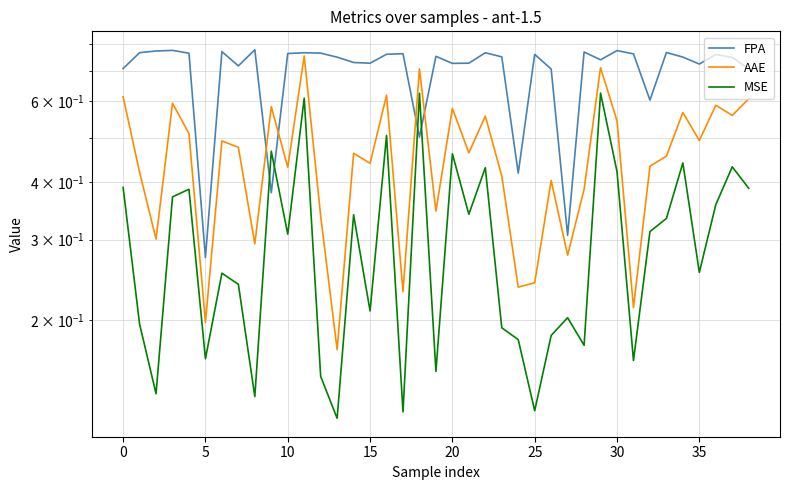

Reading left to right, what are all the values shown in this chart?

FPA: 0.7	0.8	0.8	0.8	0.8	0.3	0.8	0.7	0.8	0.4	0.8	0.8	0.8	0.7	0.7	0.7	0.8	0.8	0.5	0.8	0.7	0.7	0.8	0.8	0.4	0.8	0.7	0.3	0.8	0.7	0.8	0.8	0.6	0.8	0.7	0.7	0.8	0.7	0.7
AAE: 0.6	0.4	0.3	0.6	0.5	0.2	0.5	0.5	0.3	0.6	0.4	0.8	0.3	0.2	0.5	0.4	0.6	0.2	0.7	0.3	0.6	0.5	0.6	0.4	0.2	0.2	0.4	0.3	0.4	0.7	0.5	0.2	0.4	0.5	0.6	0.5	0.6	0.6	0.6
MSE: 0.4	0.2	0.1	0.4	0.4	0.2	0.3	0.2	0.1	0.5	0.3	0.6	0.2	0.1	0.3	0.2	0.5	0.1	0.6	0.2	0.5	0.3	0.4	0.2	0.2	0.1	0.2	0.2	0.2	0.6	0.4	0.2	0.3	0.3	0.4	0.3	0.4	0.4	0.4